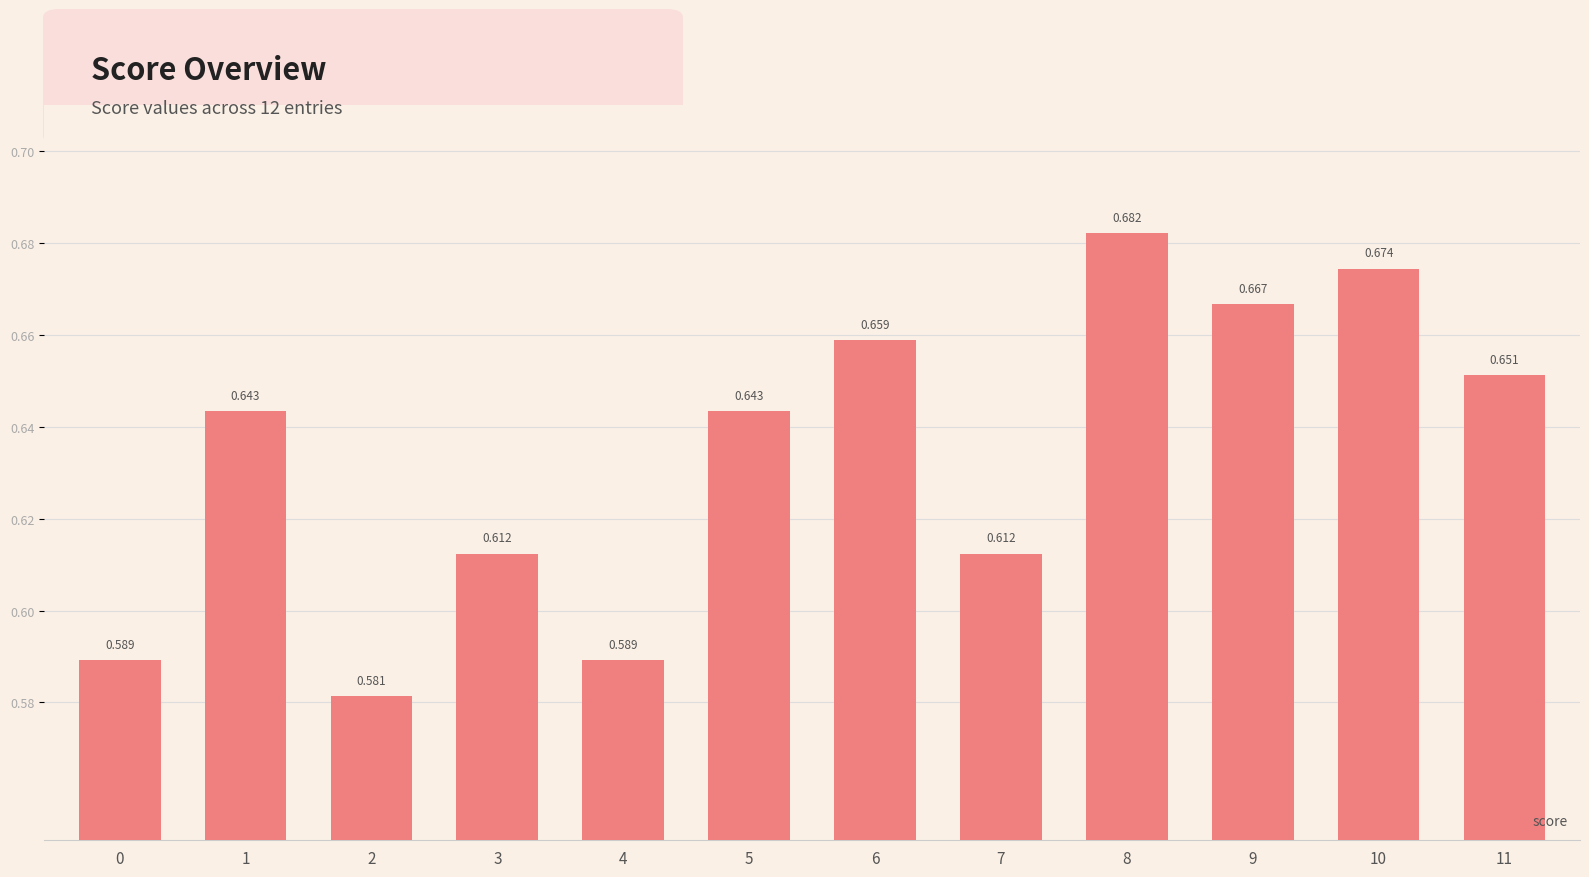

Rank the categories by value from highest to lowest.

8, 10, 9, 6, 11, 1, 5, 3, 7, 0, 4, 2